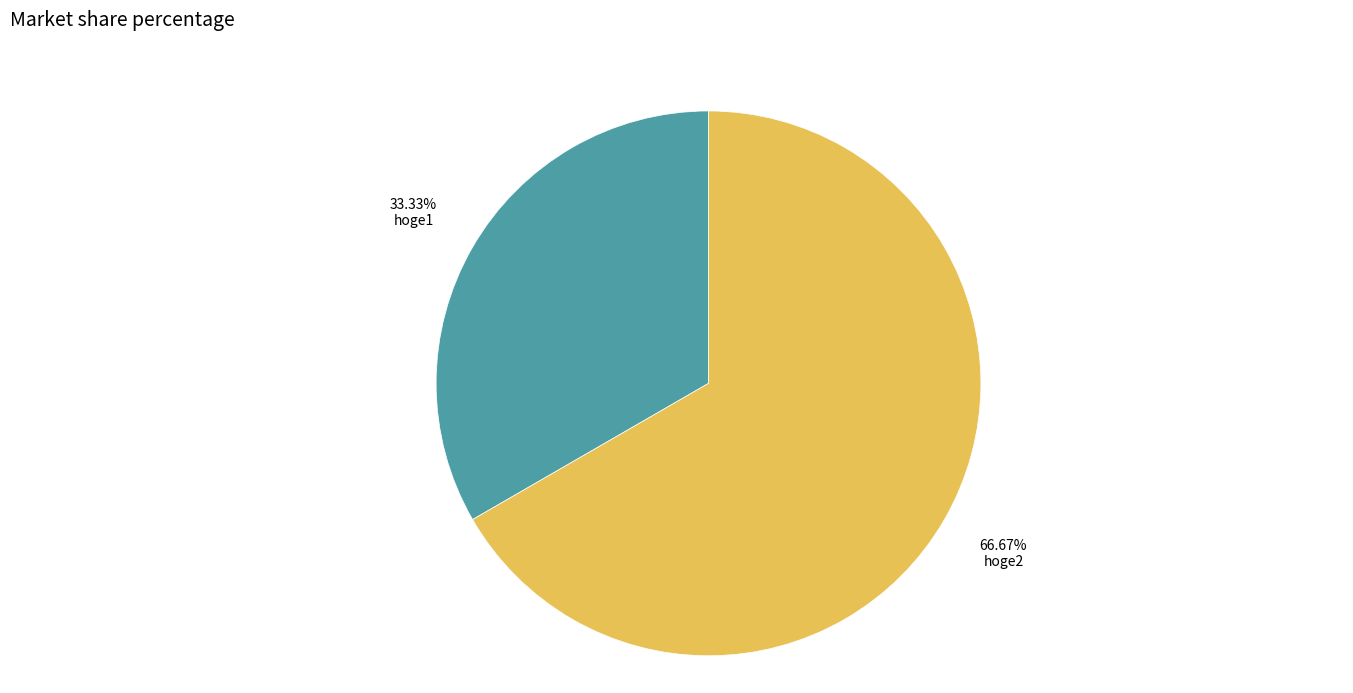

How many segments does this pie chart have?

2